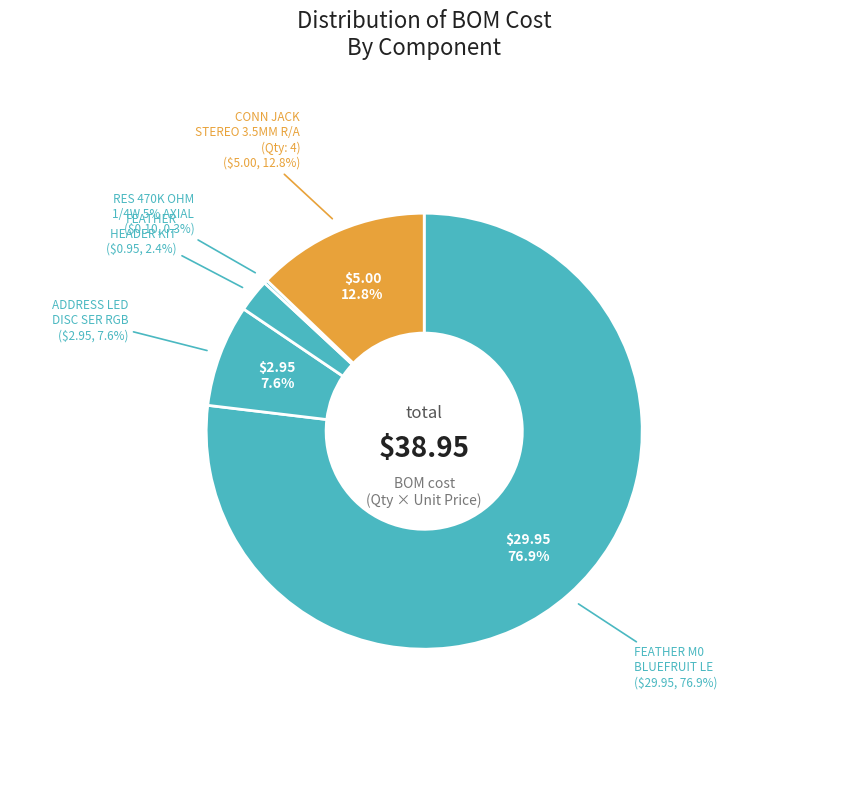

Which has a higher value, FEATHER M0 BLUEFRUIT LE or RES 470K OHM 1/4W 5% AXIAL?

FEATHER M0 BLUEFRUIT LE